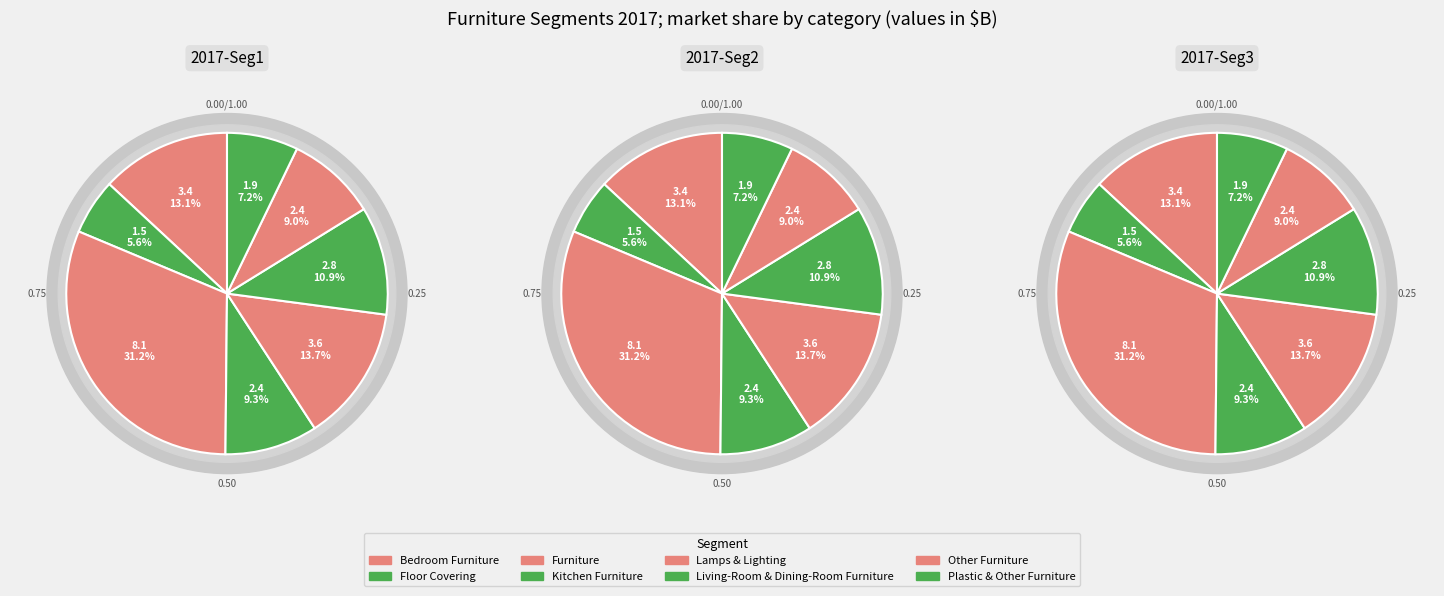

Rank the categories by value from highest to lowest.

Furniture, Lamps & Lighting, Bedroom Furniture, Living-Room & Dining-Room Furniture, Kitchen Furniture, Other Furniture, Plastic & Other Furniture, Floor Covering